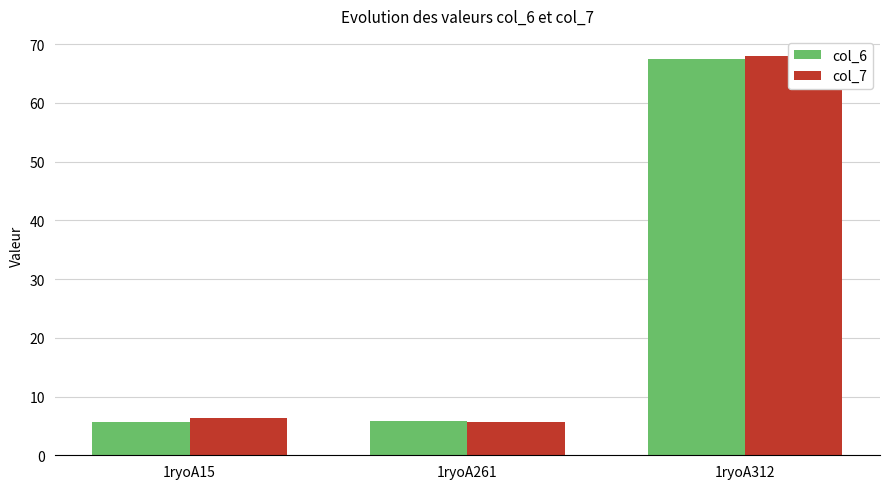

What is the difference between the maximum and minimum values in the col_7 series?

62.3